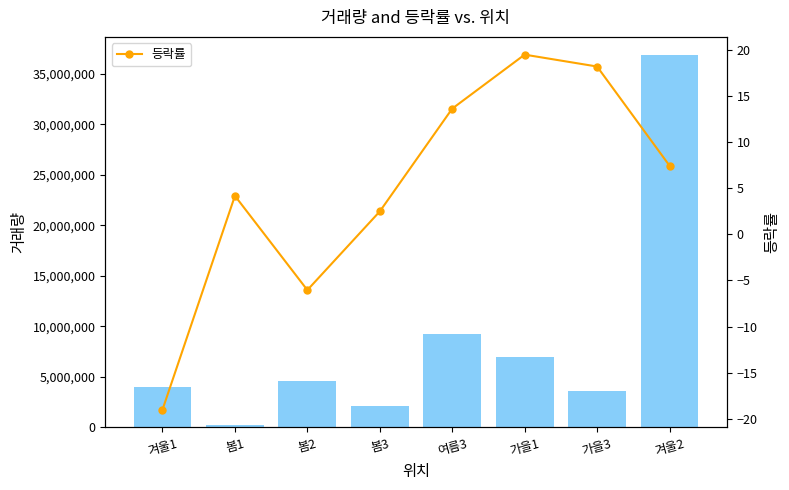

Where does the 거래량 series first go above 4595545?

여름3